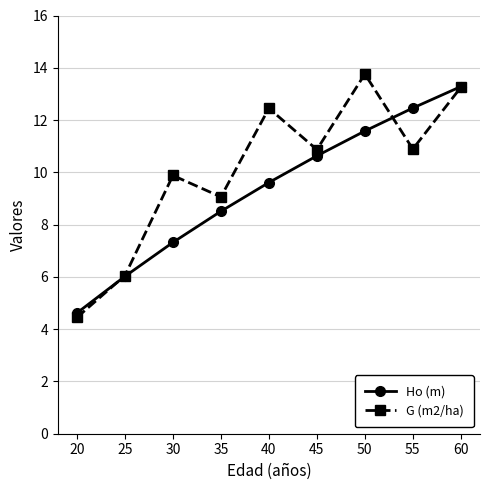

Where is the first local minimum for G (m2/ha)?

35